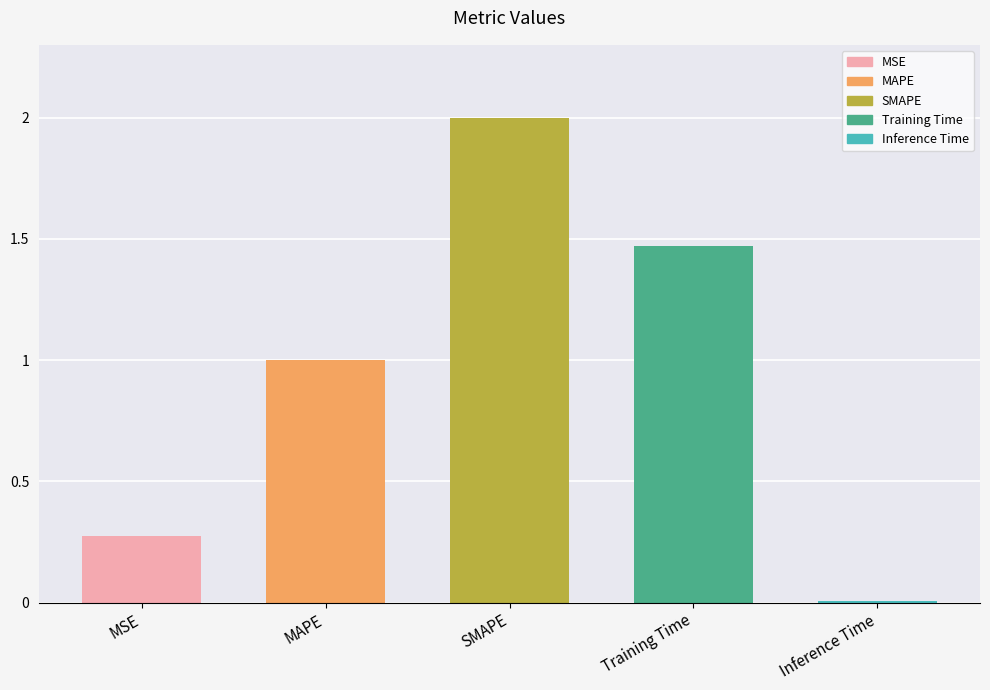

Is it true that the value at MSE is 0.5?

False